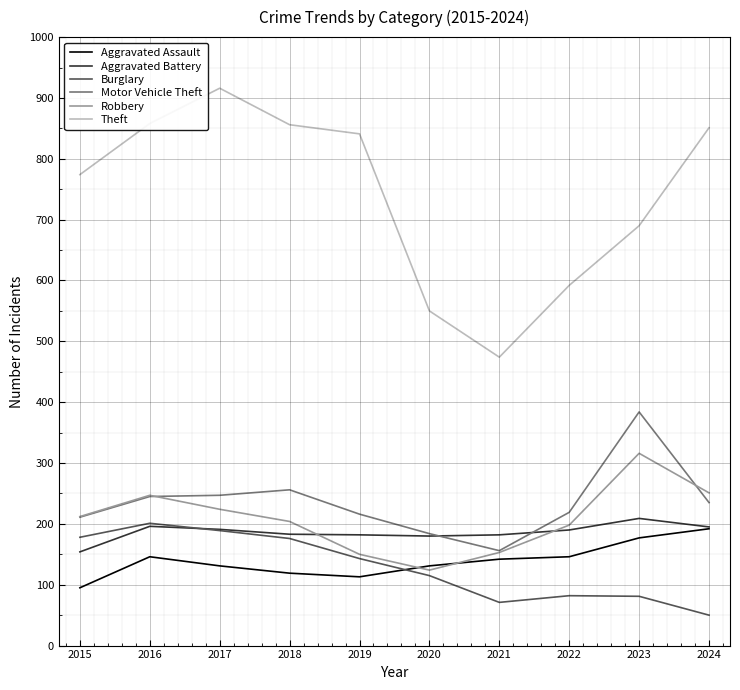

Which series has the widest spread of values?

Theft